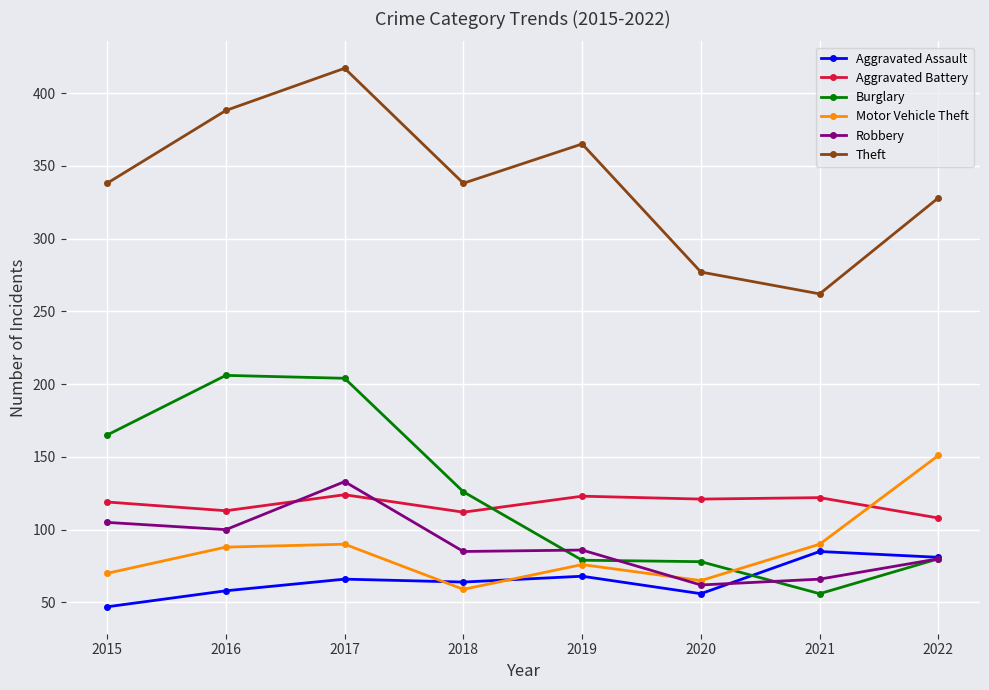

What is the lowest value of the Motor Vehicle Theft series?

59